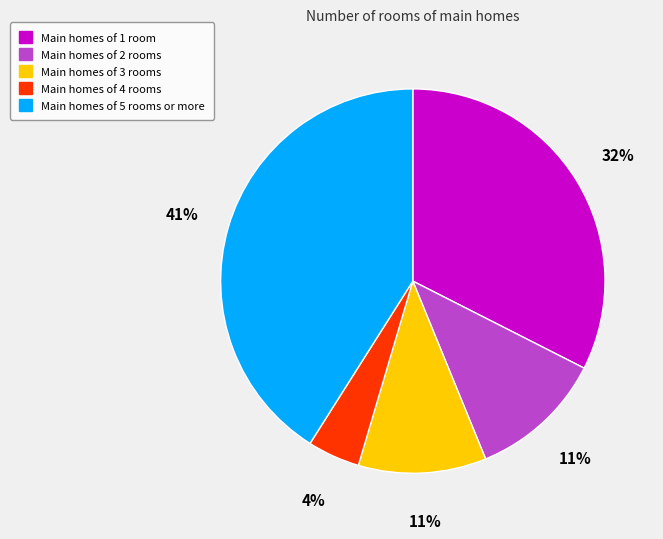

To the nearest percent, what is the average slice percentage?

20%